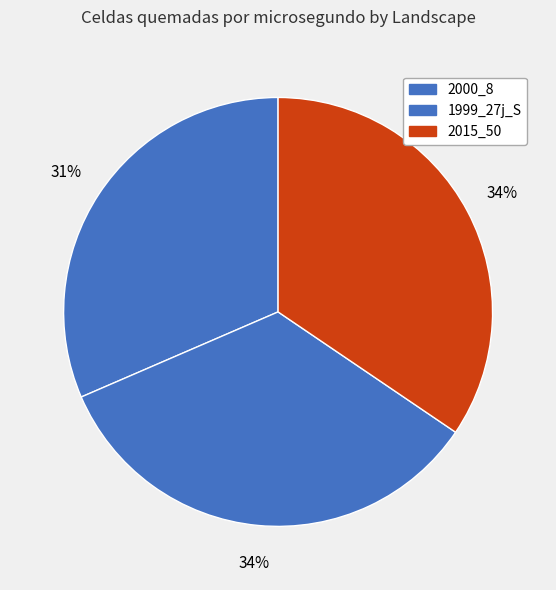

Which slice is the largest?

2015_50